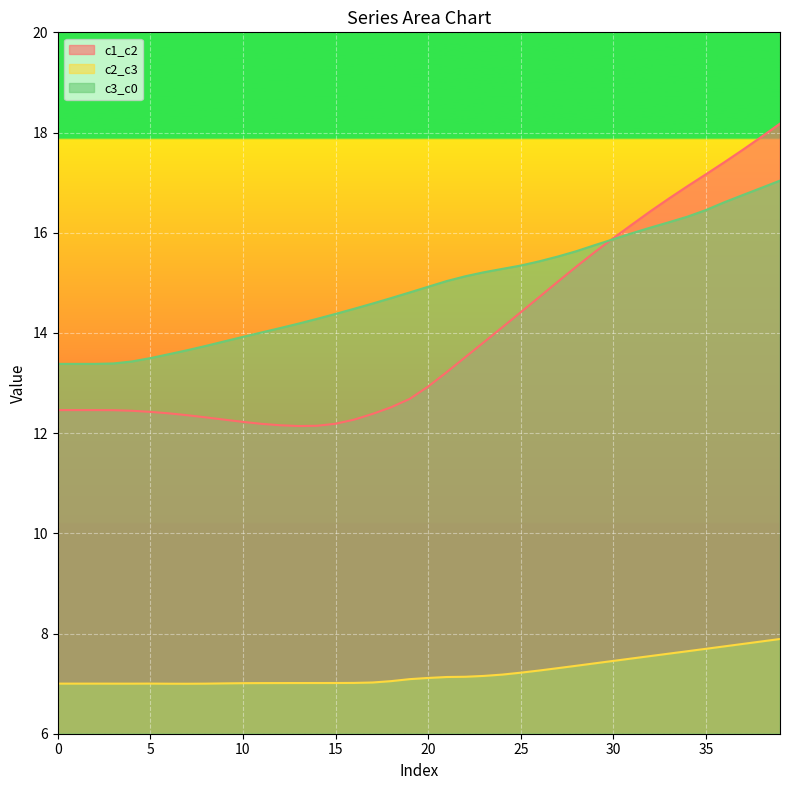

What is the difference between the maximum and second lowest values in the c3_c0 series?

3.7